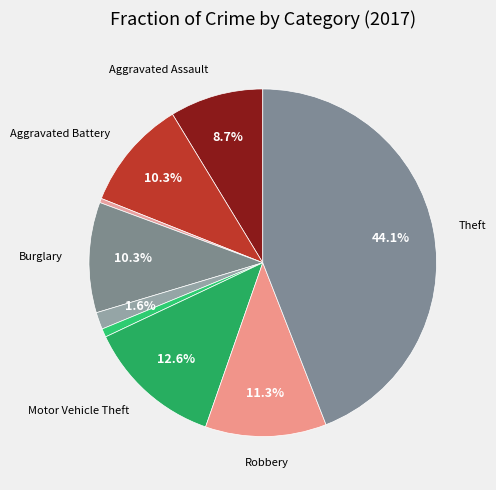

How many segments does this pie chart have?

9